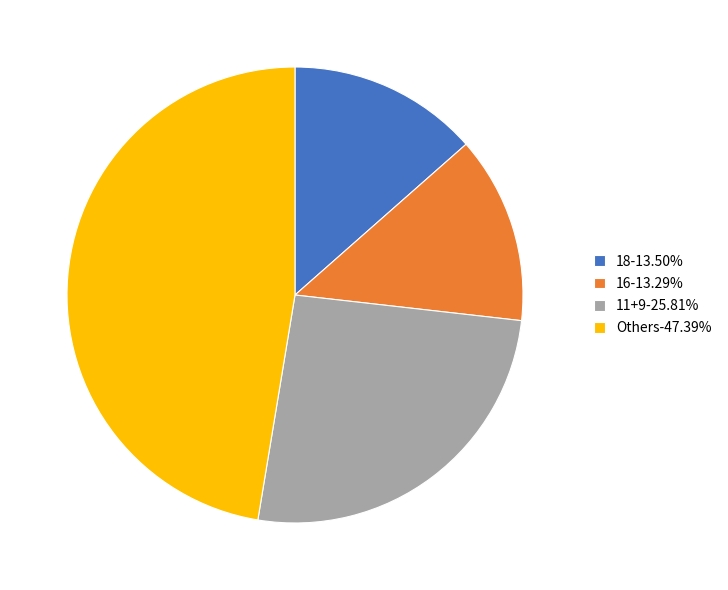

Is there any slice that represents more than half of the pie?

No